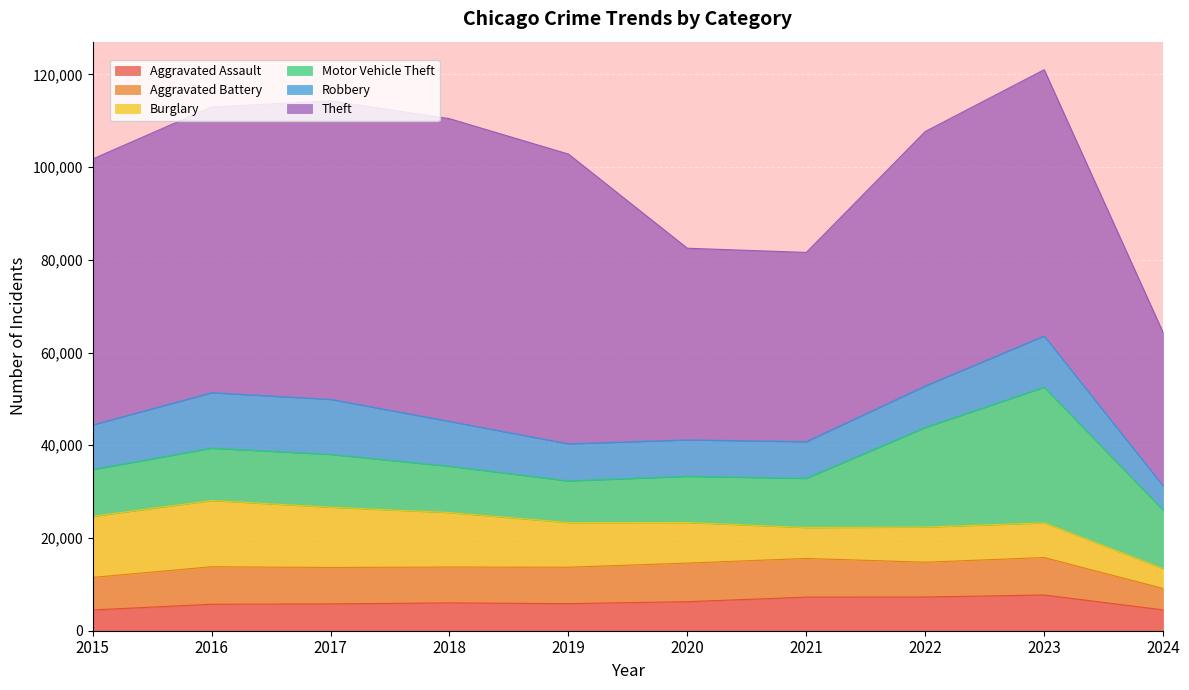

How many values in the Theft series exceed 57423?

4